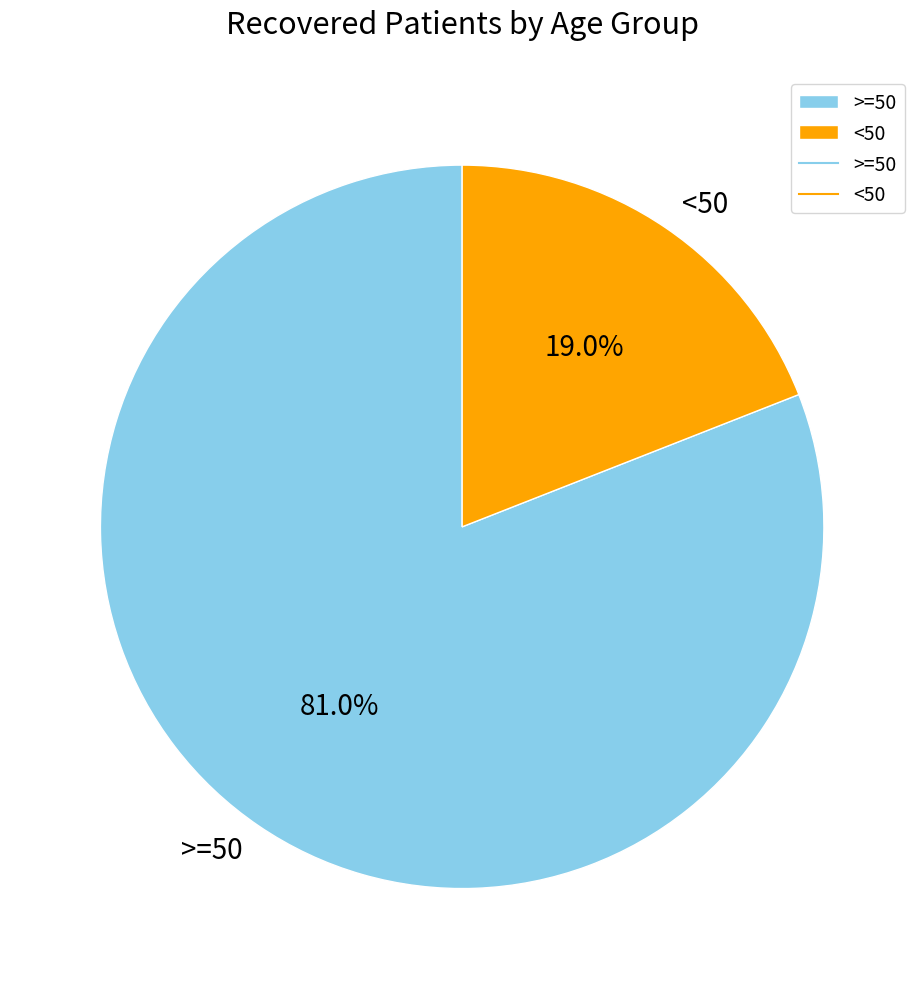

What percentage do >=50 and <50 together represent?

100.0%